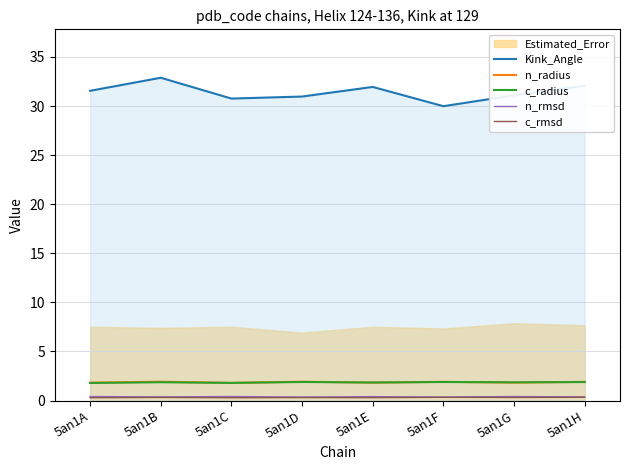

True or false: n_radius and Kink_Angle cross at least once.

False